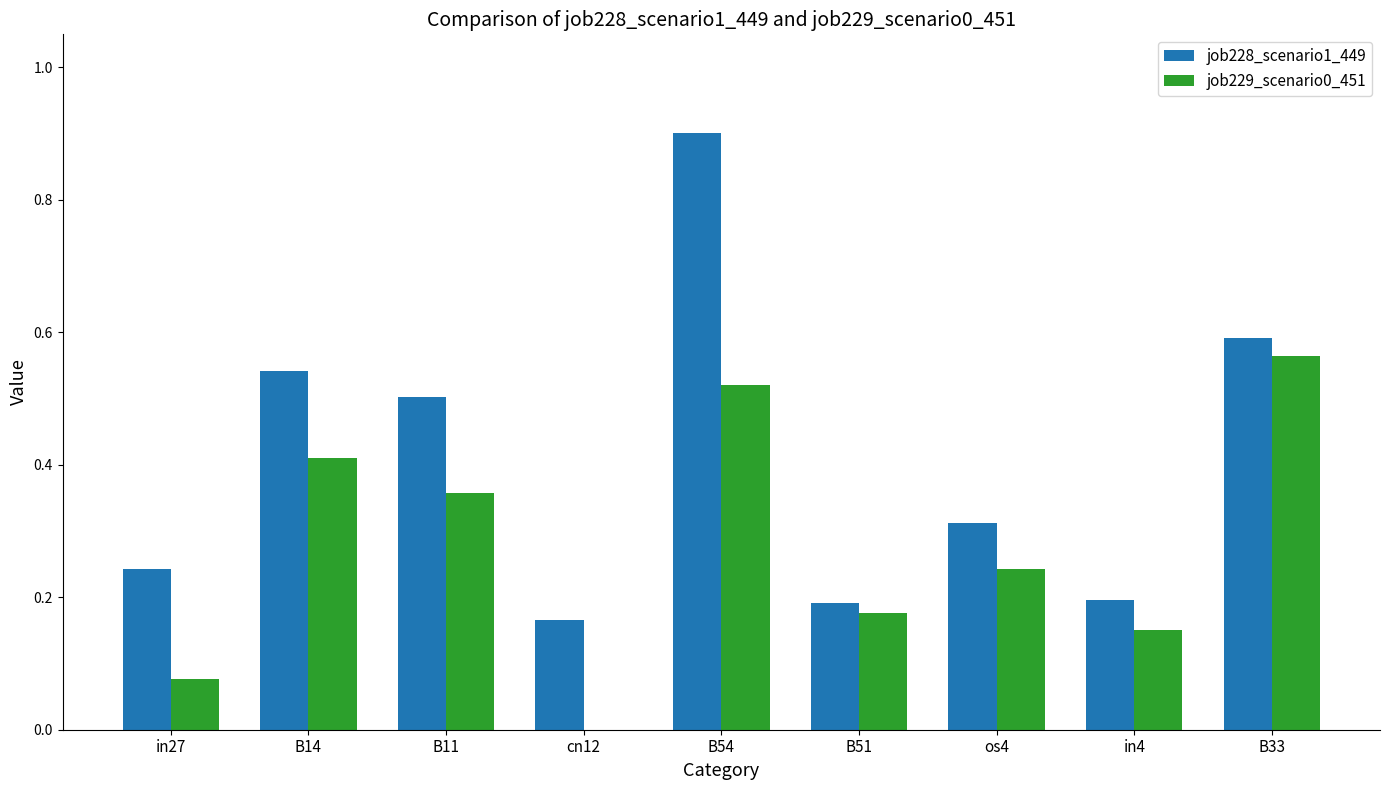

Is the value of job229_scenario0_451 at in4 greater than the value of job228_scenario1_449 at B54?

No